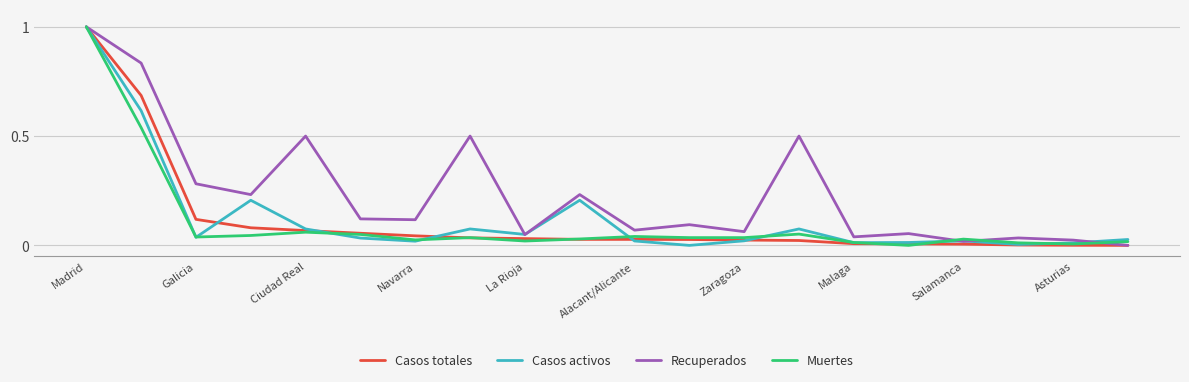

Which series has the largest total across all categories?

Recuperados